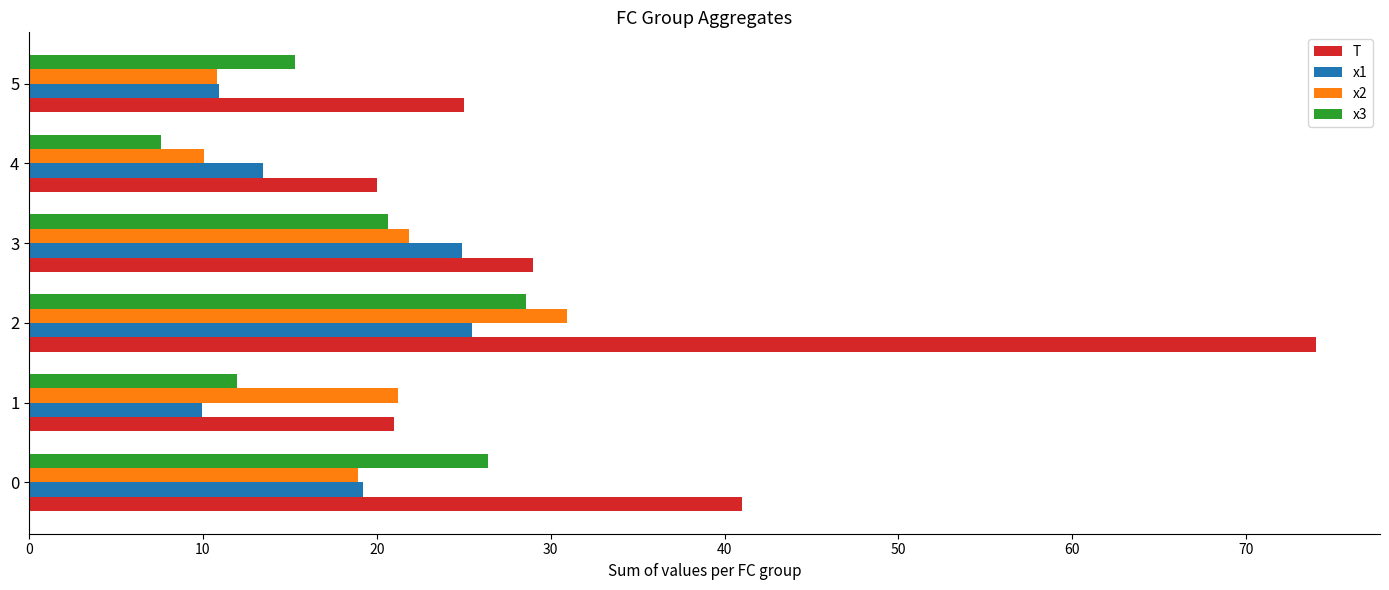

What are all the series names shown in the legend?

T, x1, x2, x3